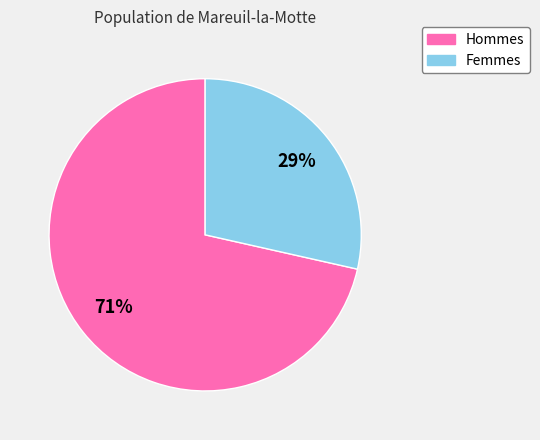

How many slices are in this pie chart?

2